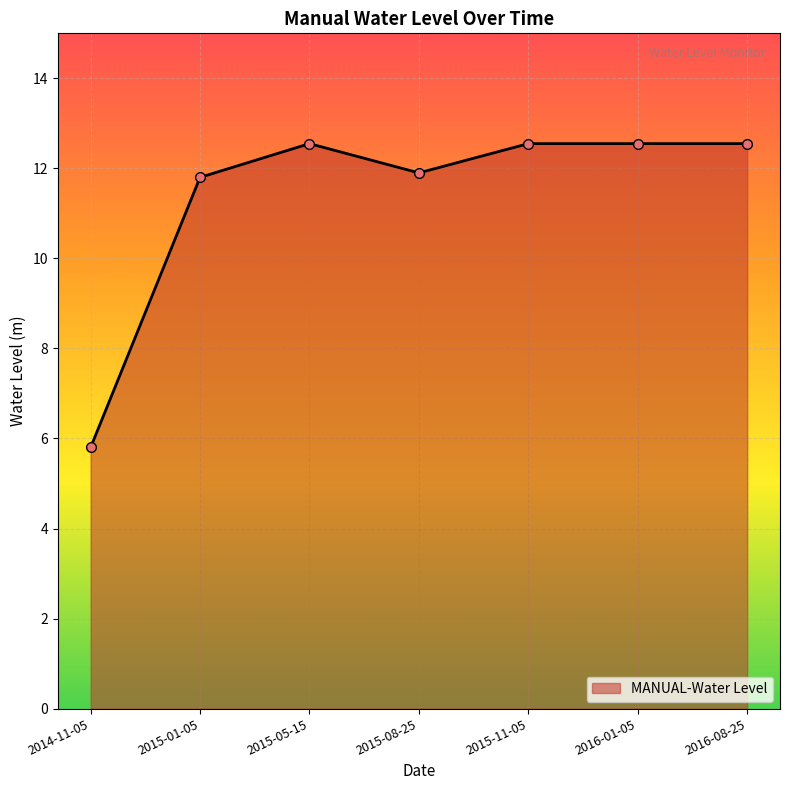

What is the maximum value shown in the chart?

12.6